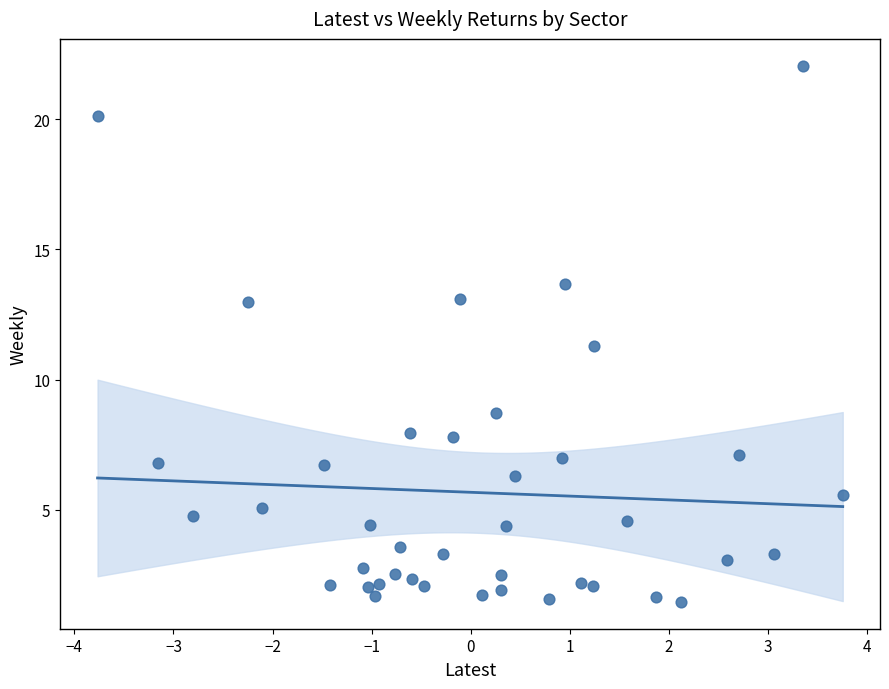

What Y value in the scatter plot is closest to 11?

11.3